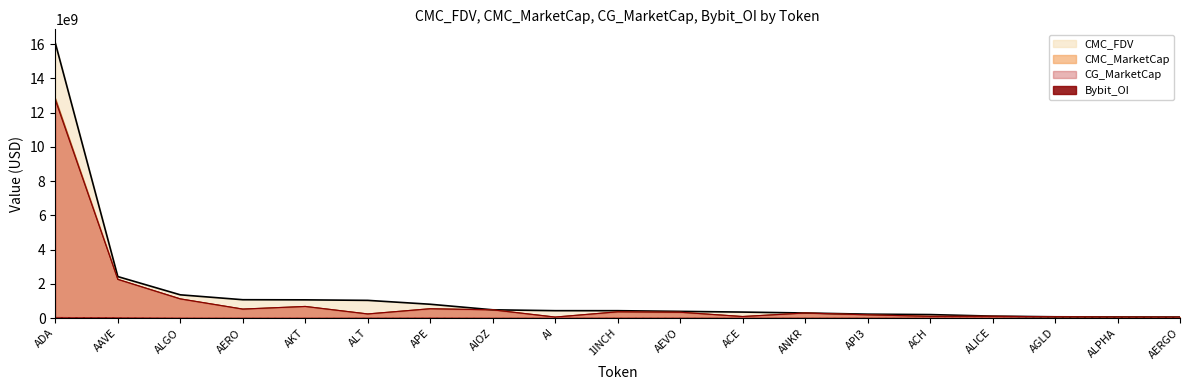

Reading left to right, what are all the values shown in this chart?

CMC_MarketCap: 1INCH=363035252.5	AAVE=2260232907.5	ACE=88277801.7	ACH=99512655.0	ADA=12841233924.4	AERGO=50208627.2	AEVO=338122427.8	AGLD=71855478.7	AI=55830256.0	AIOZ=478694487.0	AKT=677002713.0	AERO=523208238.0	ALGO=1119176187.7	ALICE=101977078.0	ALPHA=55679089.0	ALT=238674788.0	ANKR=293364377.6	APE=543277991.0	API3=186172711.0
CMC_FDV: 1INCH=428622660.2	AAVE=2421610283.3	ACE=347376544.8	ACH=201215608.3	ADA=16069109940.2	AERGO=56414187.9	AEVO=388131965.5	AGLD=71855478.7	AI=429217510.1	AIOZ=480757236.6	AKT=1062191687.8	AERO=1069554284.7	ALGO=1355579022.3	ALICE=110562737.0	ALPHA=62084613.2	ALT=1031682877.9	ANKR=293364377.6	APE=804832937.6	API3=225453514.7
CG_MarketCap: 1INCH=363673549.0	AAVE=2260680669.0	ACE=88457196.0	ACH=99512655.0	ADA=12736556979.0	AERGO=50192685.0	AEVO=338170609.0	AGLD=71837891.0	AI=55830256.0	AIOZ=478694487.0	AKT=677002713.0	AERO=523208238.0	ALGO=1119434559.0	ALICE=101977078.0	ALPHA=55679089.0	ALT=238674788.0	ANKR=293497941.0	APE=543277991.0	API3=186172711.0
Bybit_OI: 1INCH=6952499.0	AAVE=31483663.0	ACE=1266008.0	ACH=2119864.0	ADA=53866672.0	AERGO=1862265.0	AEVO=5297758.0	AGLD=1183561.0	AI=1906176.0	AIOZ=1948344.0	AKT=2141857.0	AERO=2545956.0	ALGO=6656478.0	ALICE=2683677.0	ALPHA=936422.0	ALT=6813317.0	ANKR=3944857.0	APE=10469928.0	API3=3304858.0